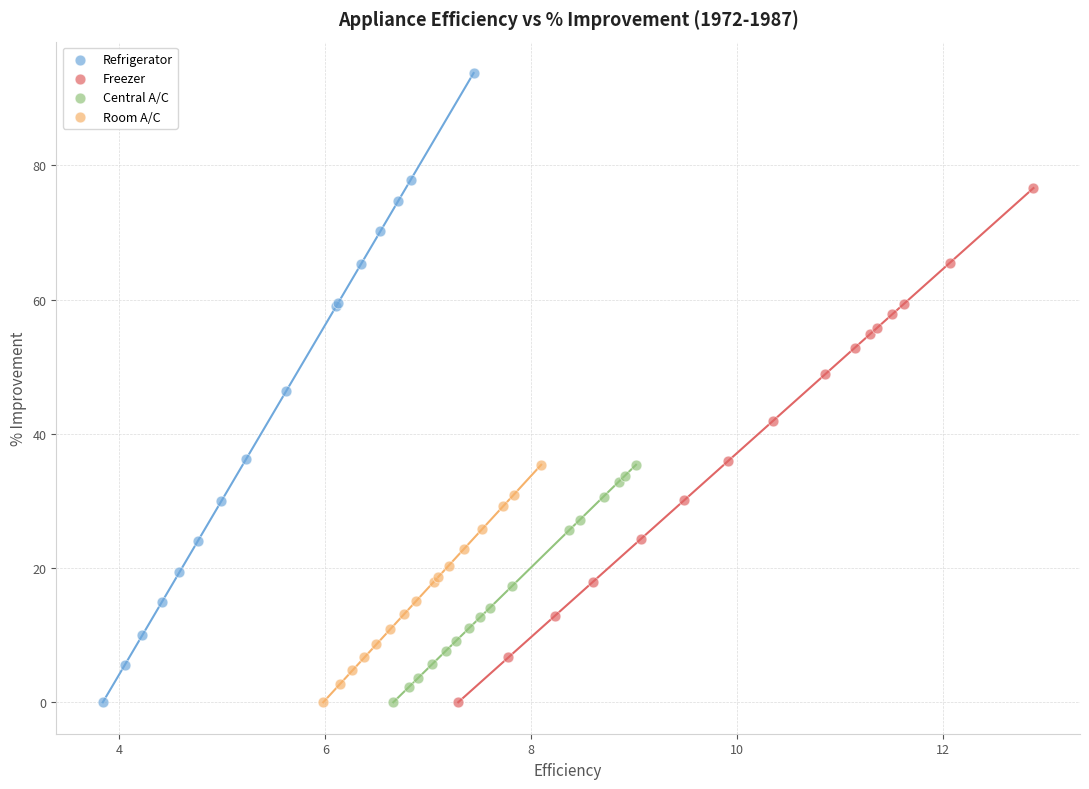

Which series has the largest Y range (max minus min)?

Refrigerator